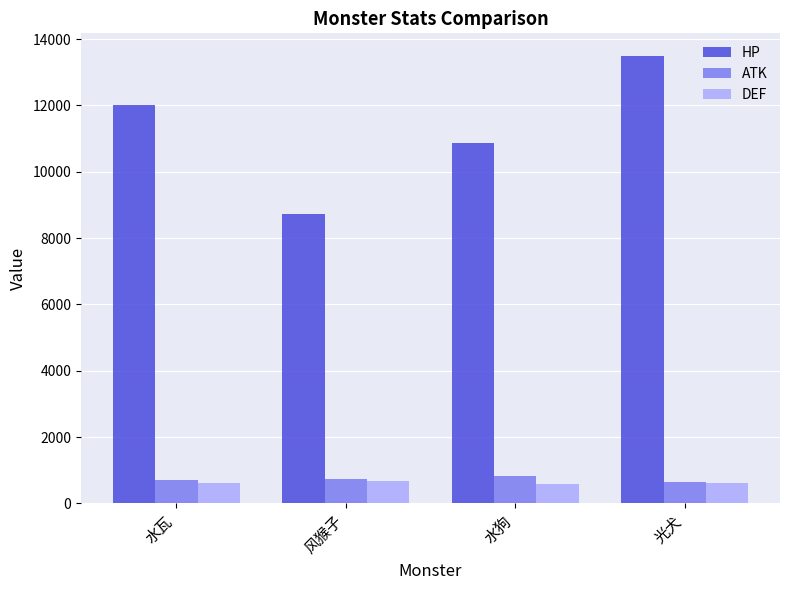

What value does the DEF series have at 风猴子?

659